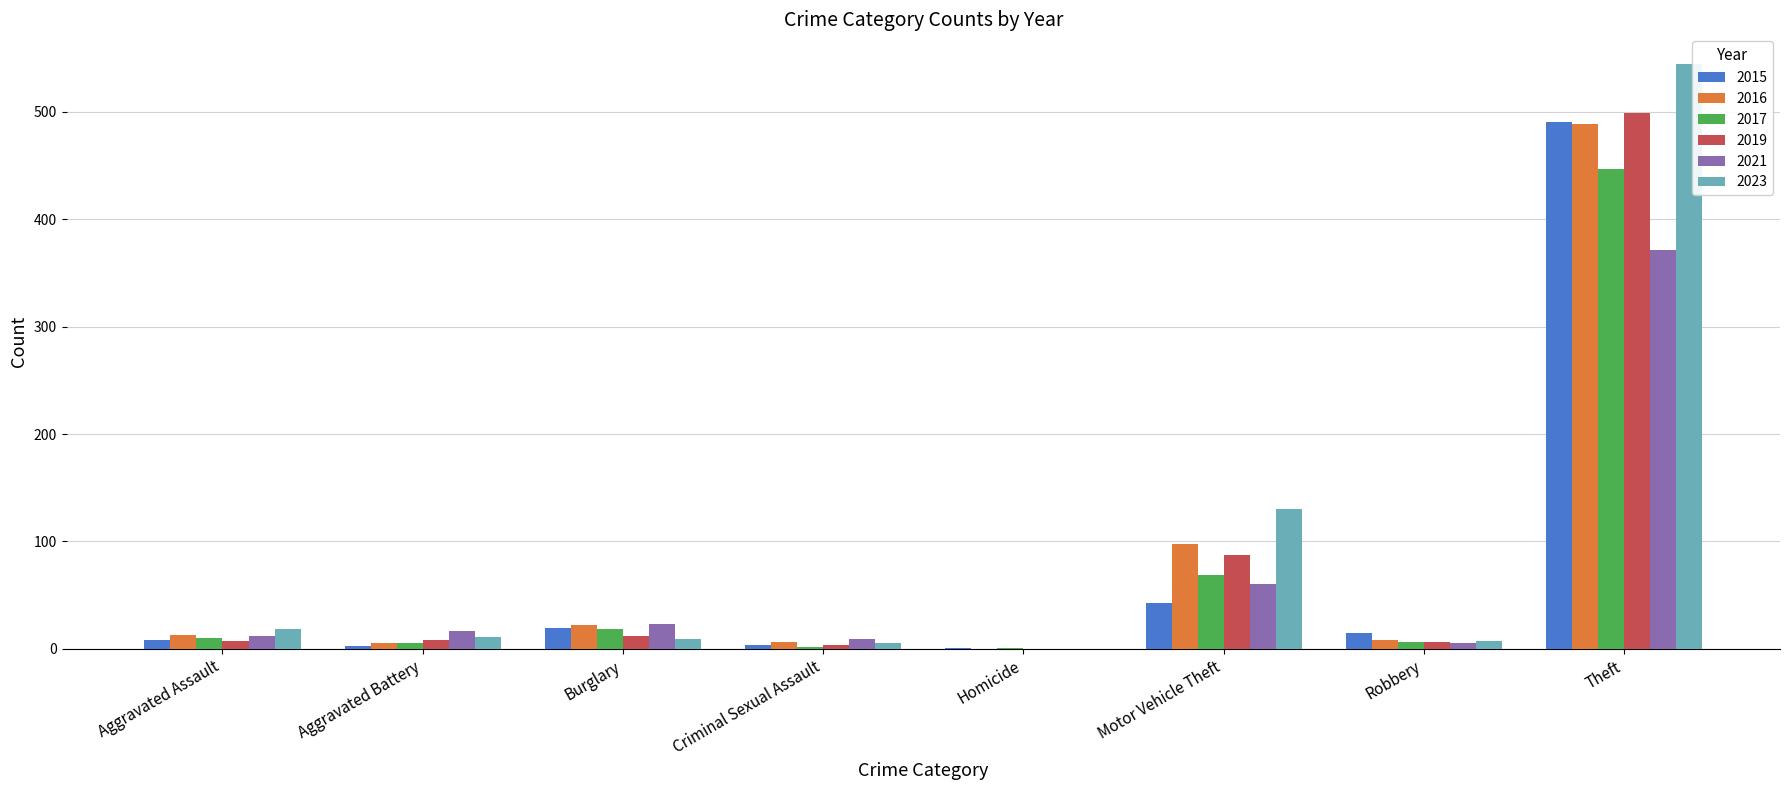

True or false: 2017 has a value of 18 at Burglary.

True